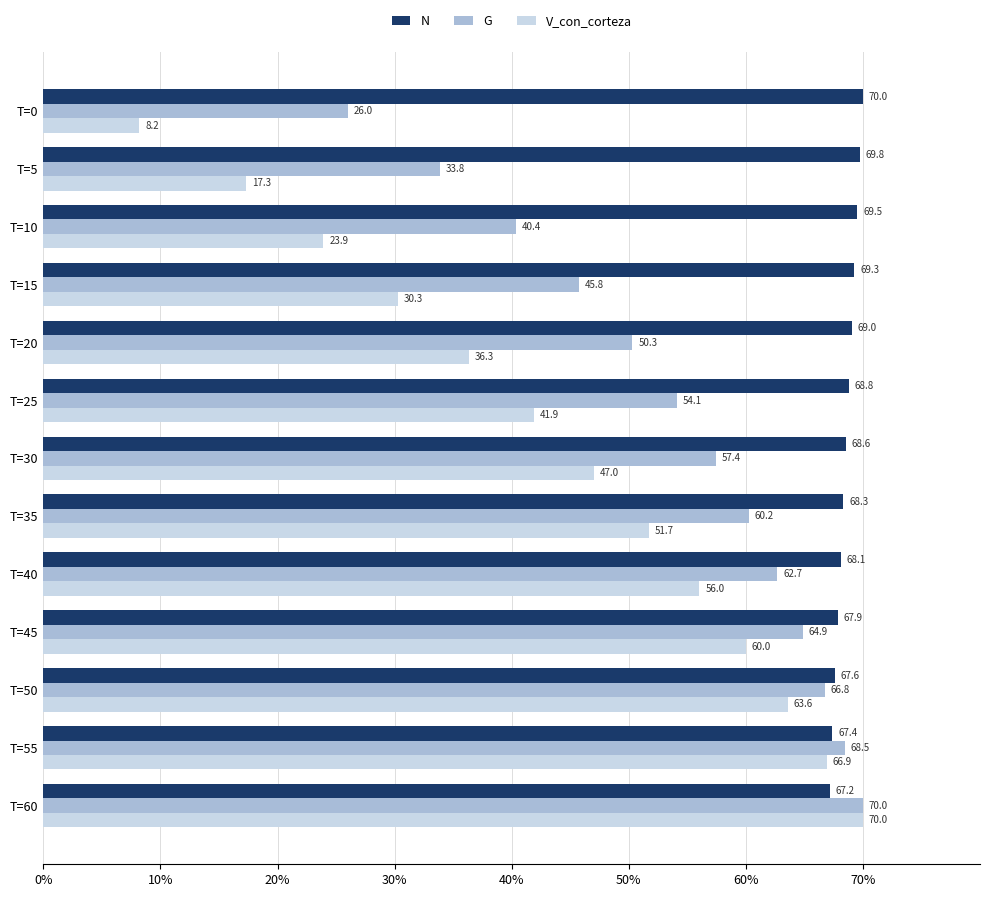

Rank the categories by G value from highest to lowest.

T=60, T=55, T=50, T=45, T=40, T=35, T=30, T=25, T=20, T=15, T=10, T=5, T=0